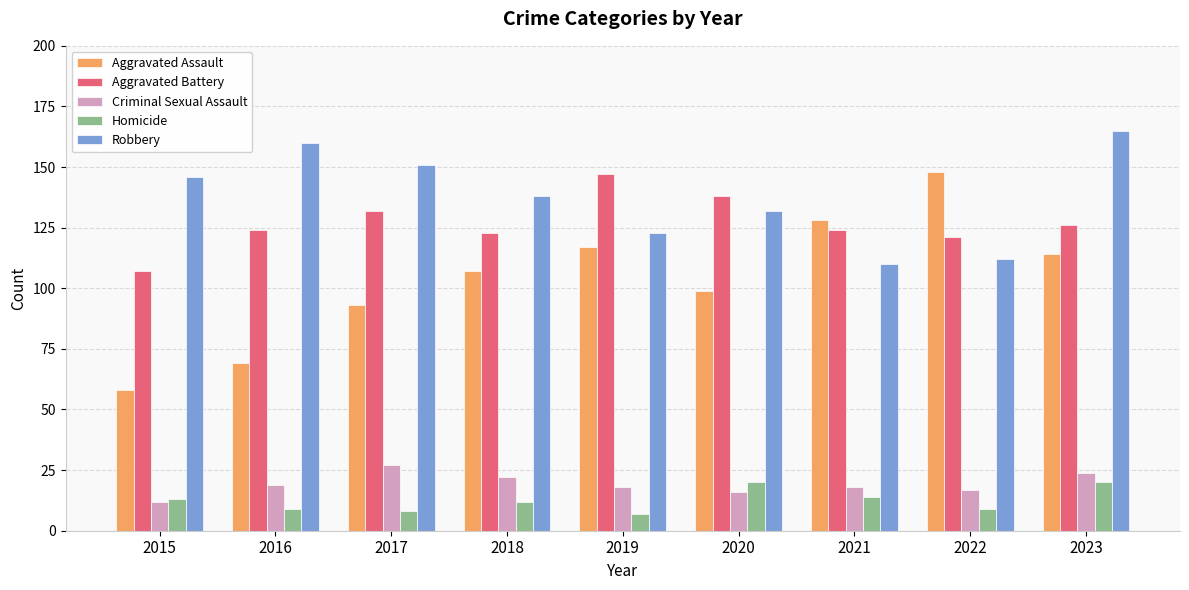

Count the number of categories in the chart.

9